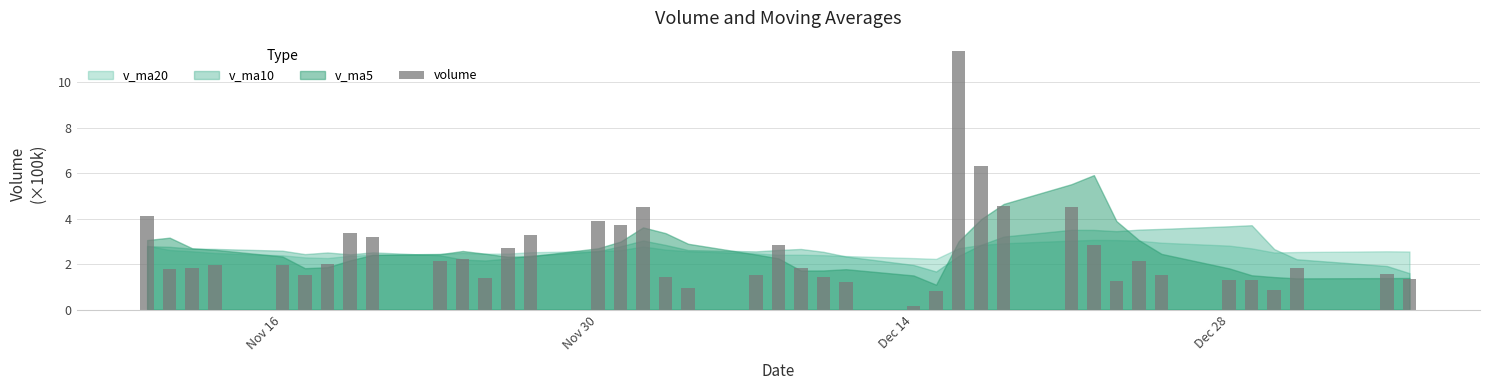

What is the value of the 12th bar from the left?

1.4